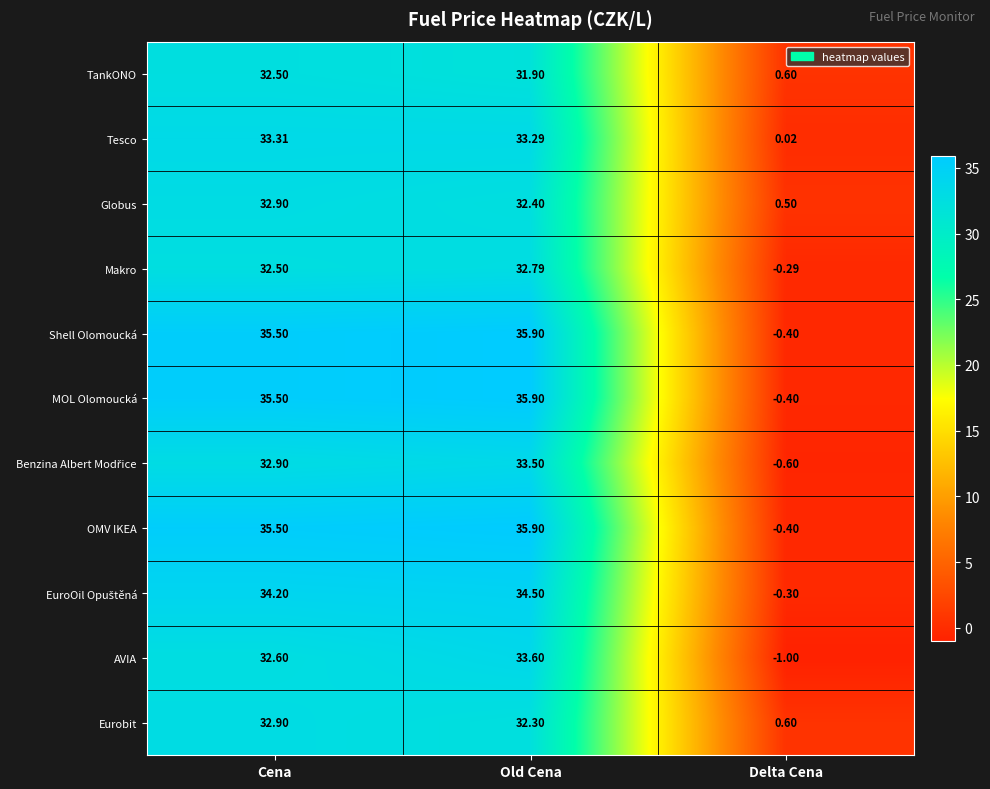

At which label does OMV IKEA reach its minimum?

Delta Cena